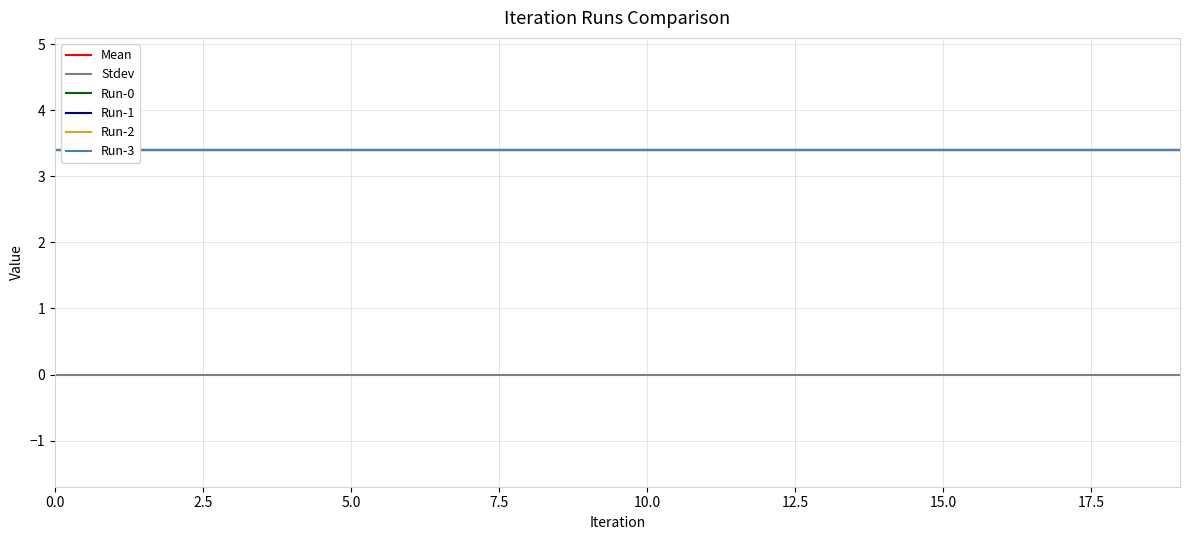

The Run-2 series shows 3.4 at 10.0. True or false?

True